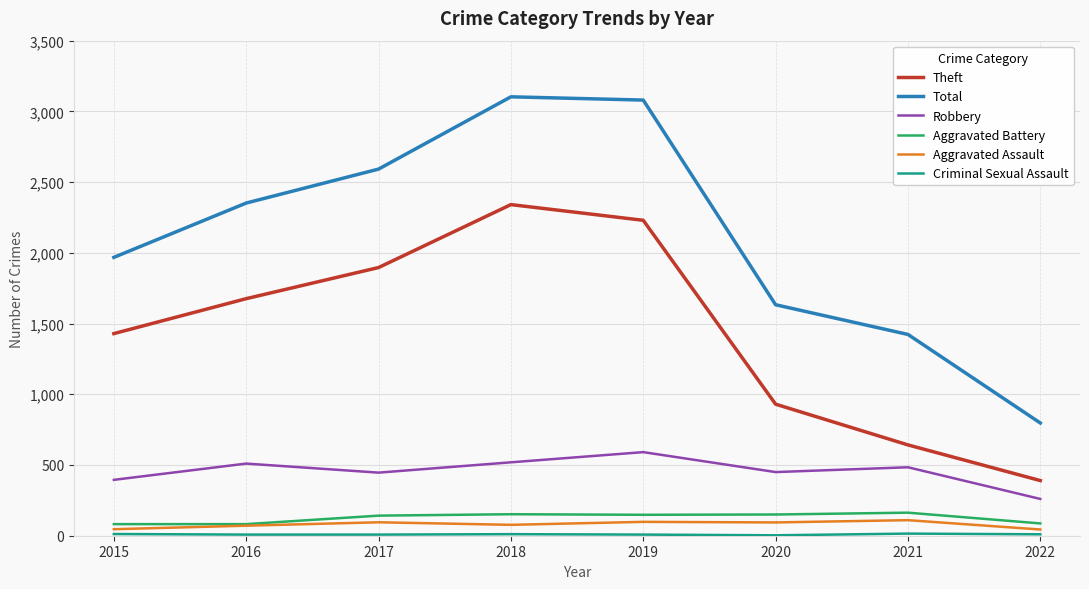

Between 2017 and 2020, which series saw the biggest shift?

Theft